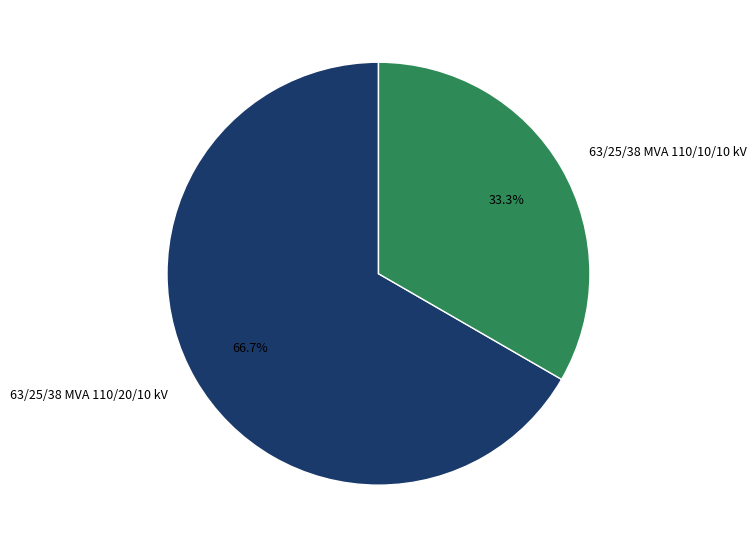

Count the number of slices in the pie.

2